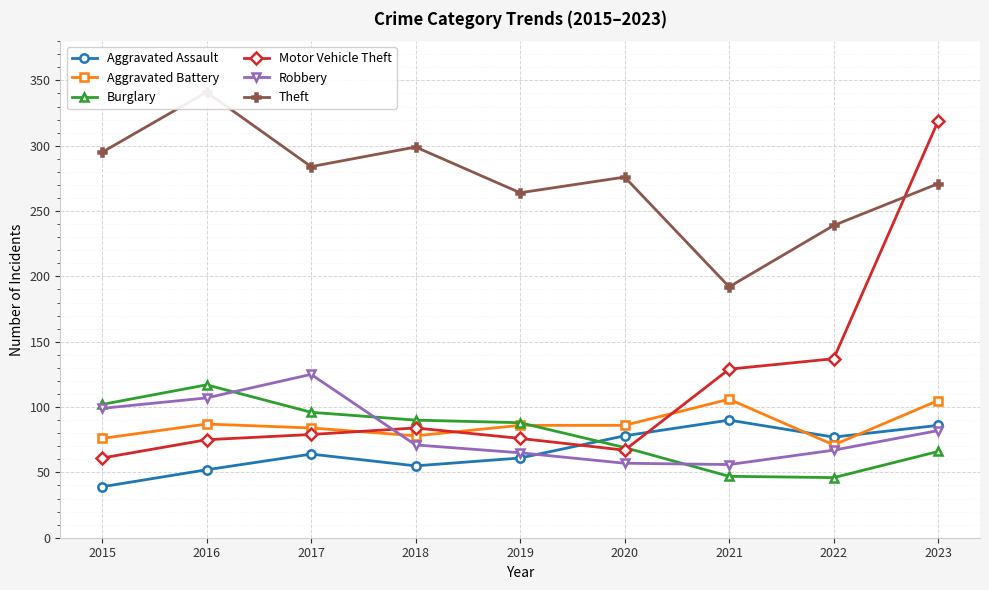

Which series has the largest total across all categories?

Theft